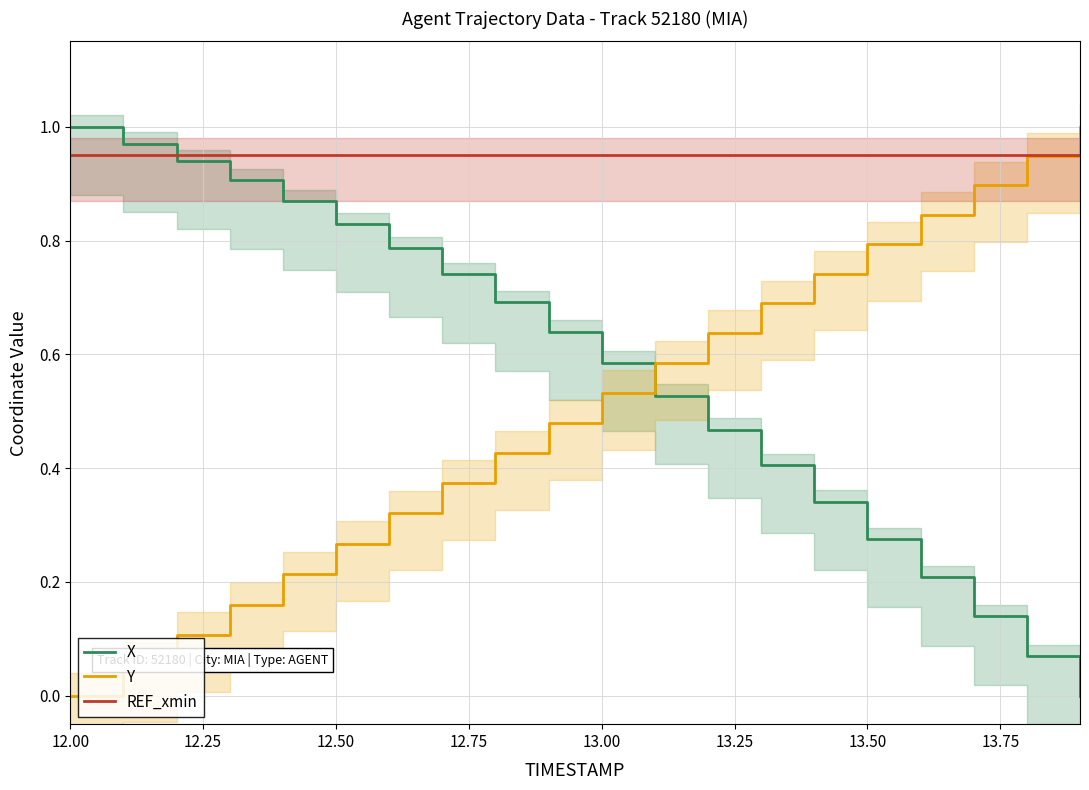

Which series has the widest spread of values?

X